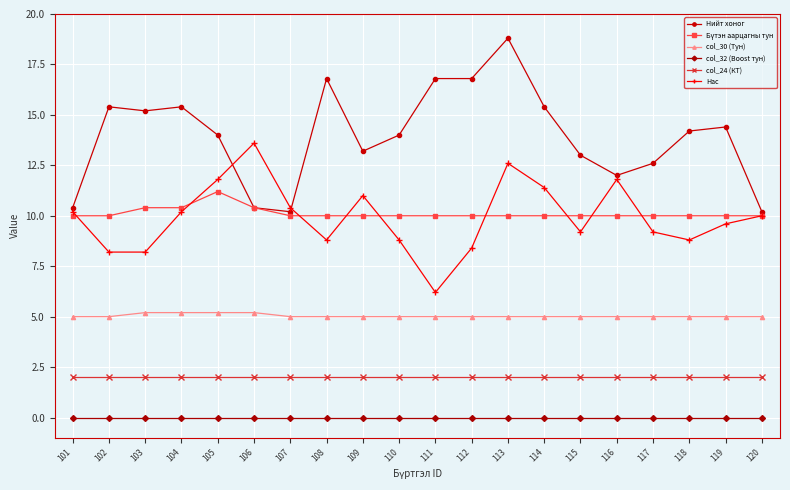

What is the value of the Нас point at the 4th from the left?

10.2